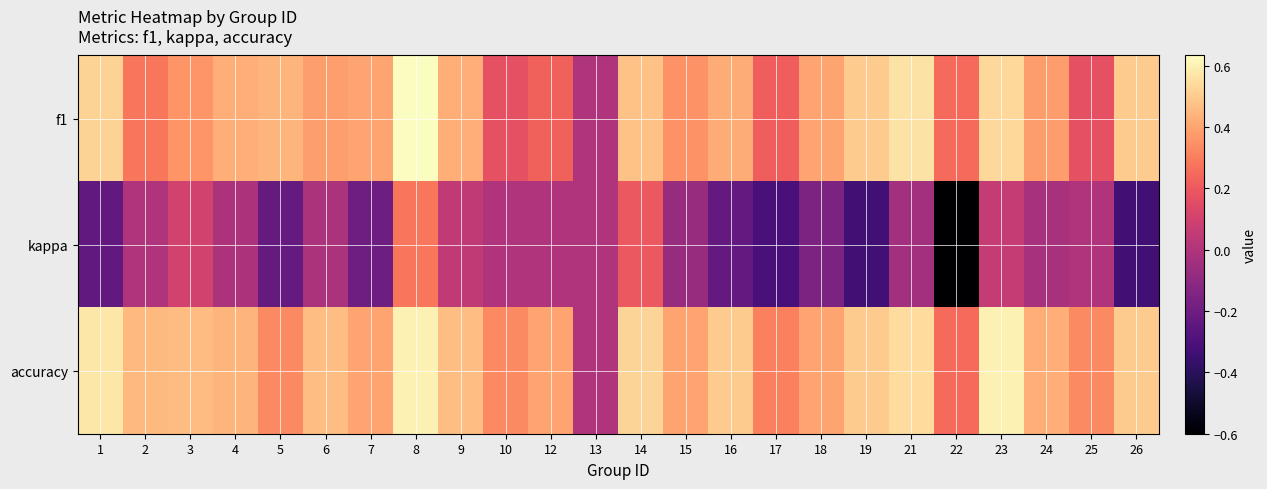

What is the total value across all series at 15?

0.7